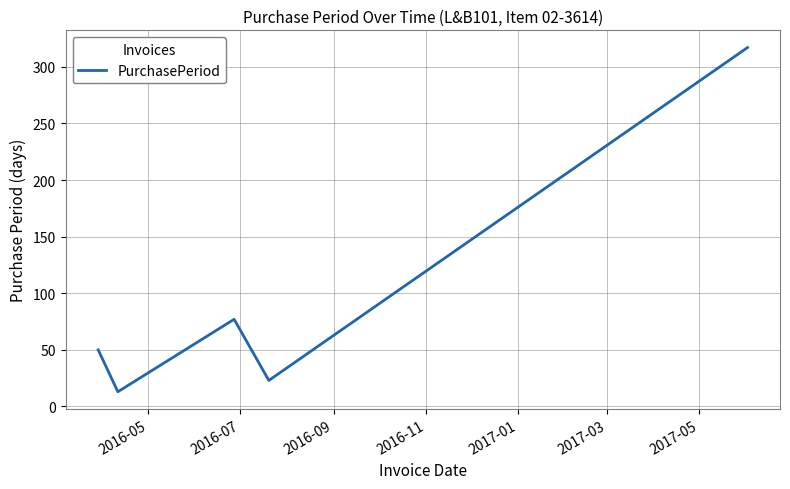

How many categories are shown in the chart?

5